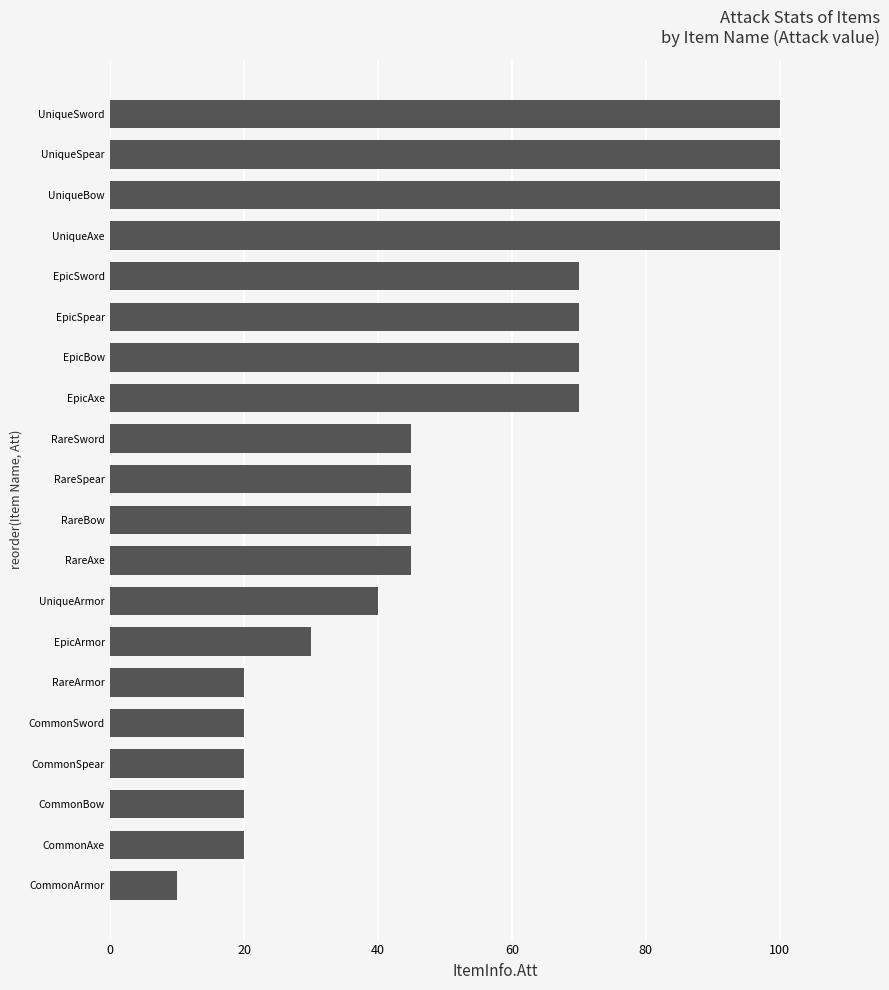

The value at UniqueArmor is 66. True or false?

False